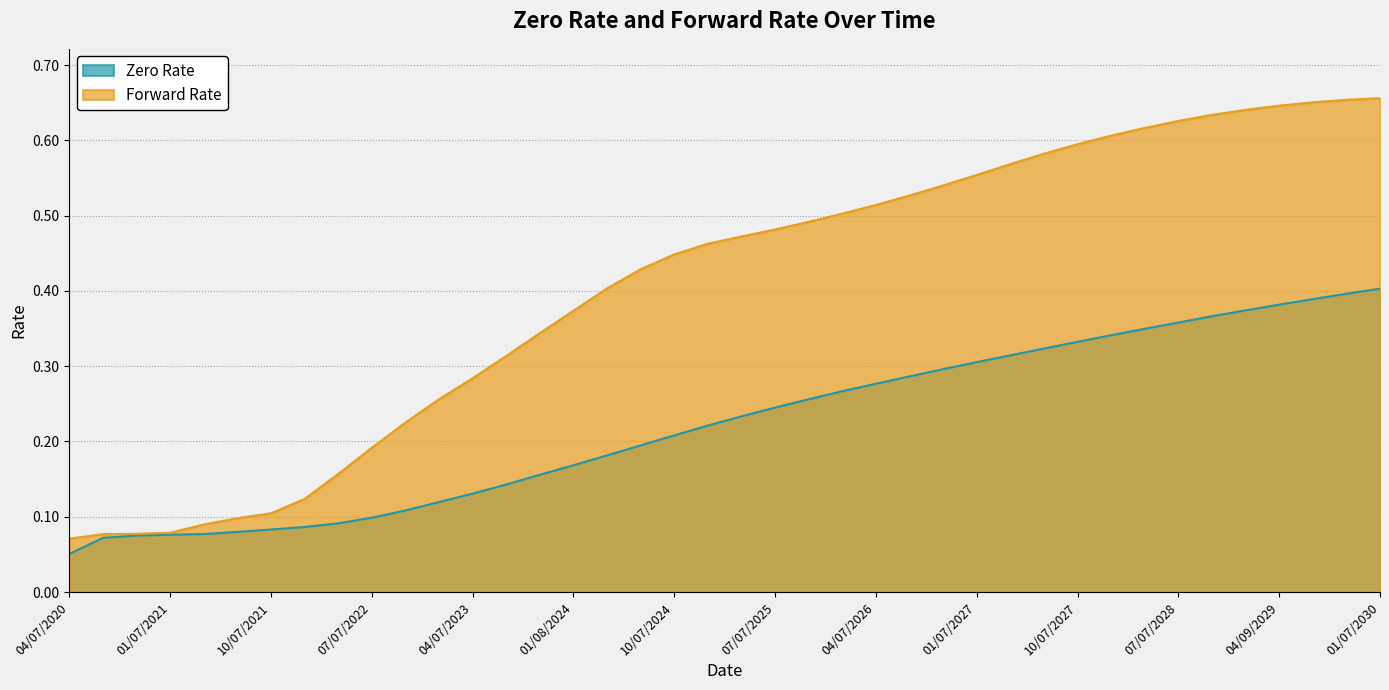

How many data points does each series have?

40